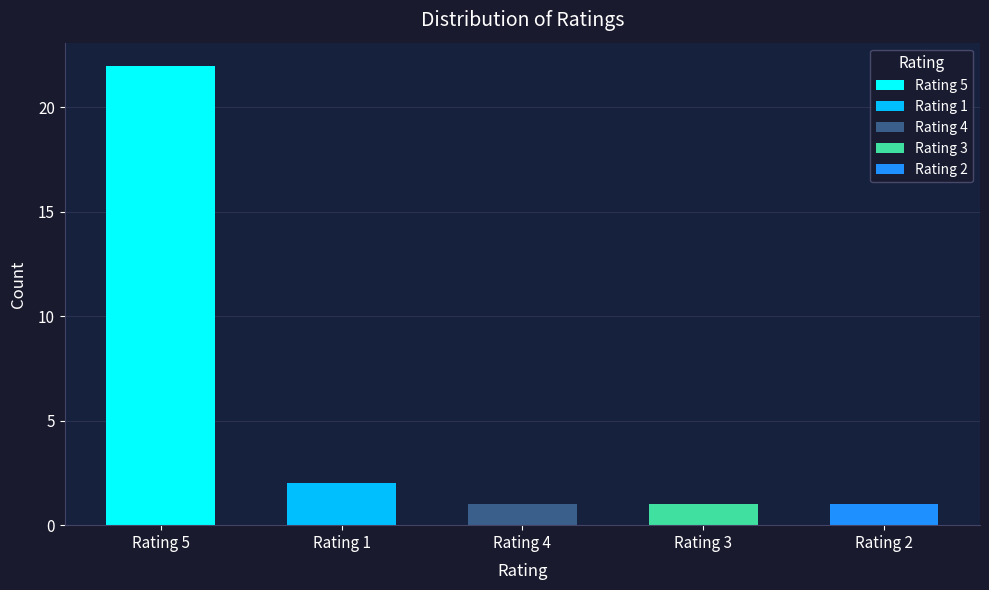

Reading left to right, transcribe all the data shown in this chart.

22	2	1	1	1